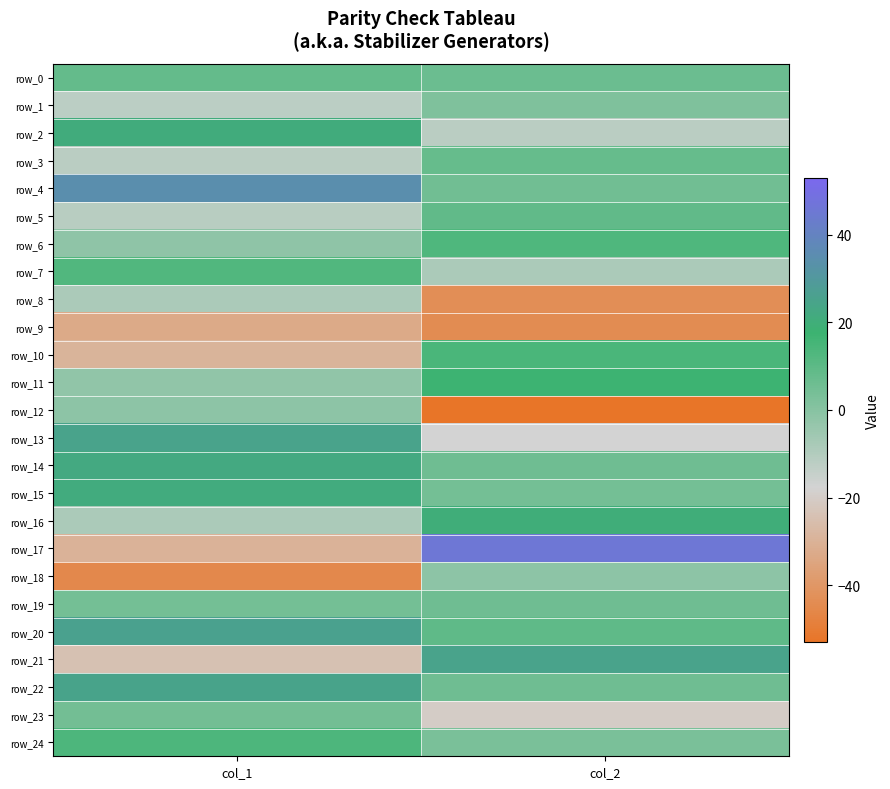

The row_6 series shows 13.0 at col_2. True or false?

True